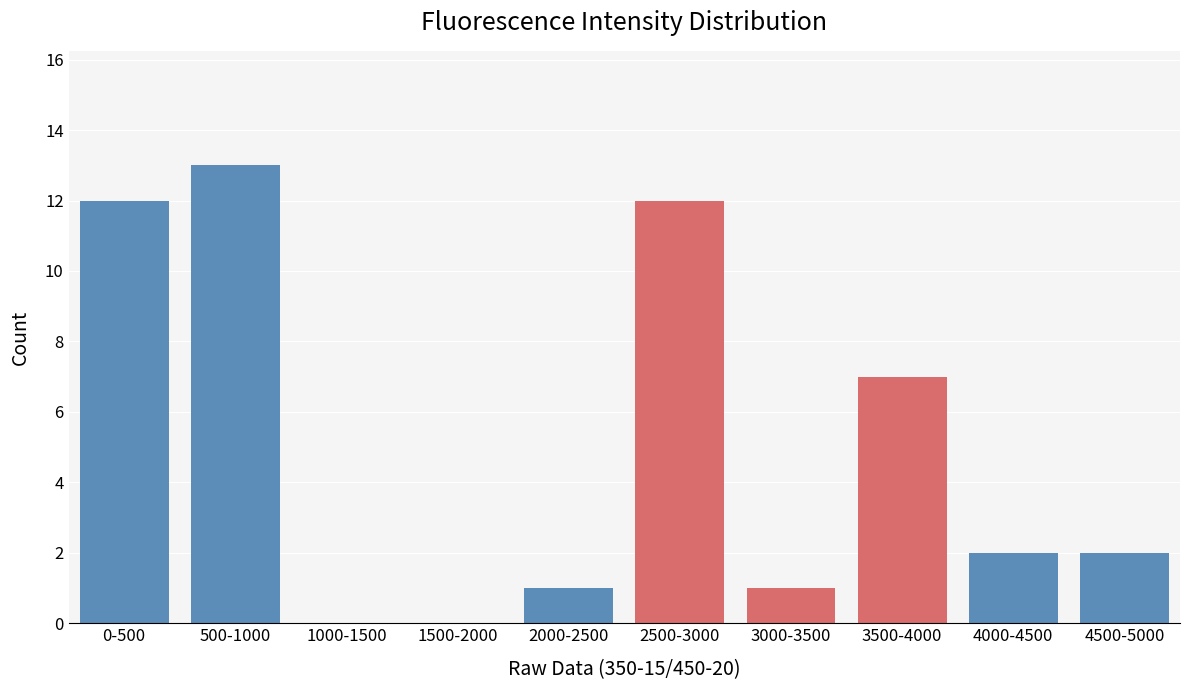

Reading left to right, extract all data points from this chart.

0-500=12	500-1000=13	1000-1500=0	1500-2000=0	2000-2500=1	2500-3000=12	3000-3500=1	3500-4000=7	4000-4500=2	4500-5000=2